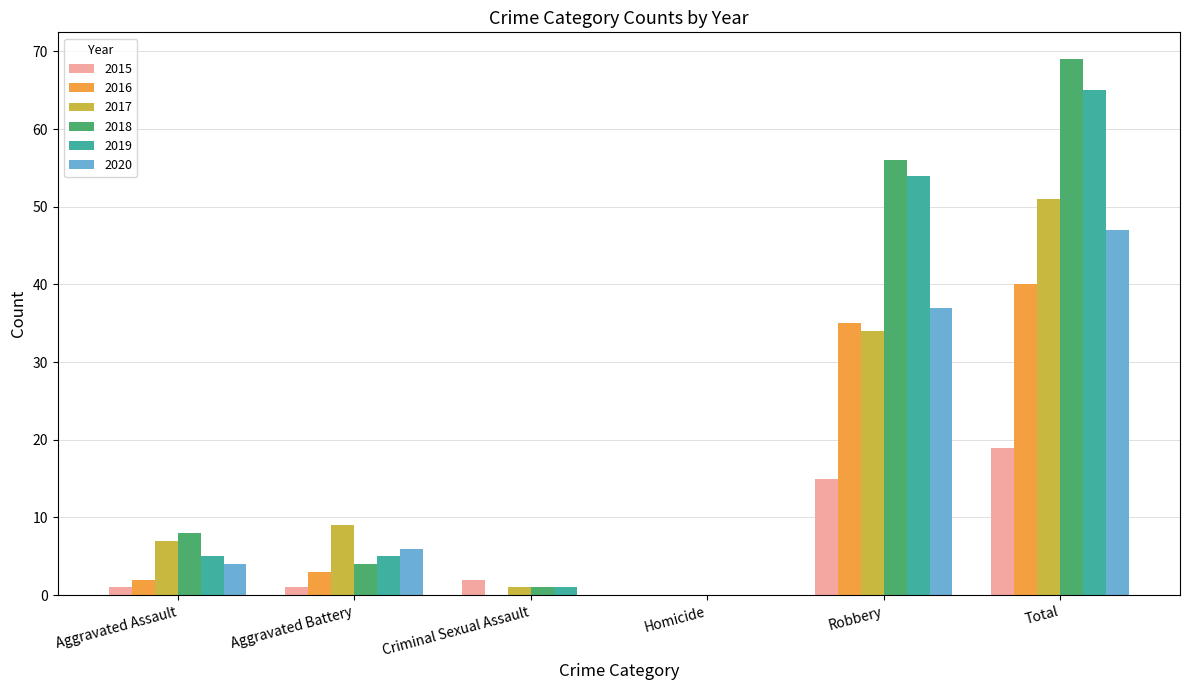

True or false: 2015 has a value of 15 at Robbery.

True